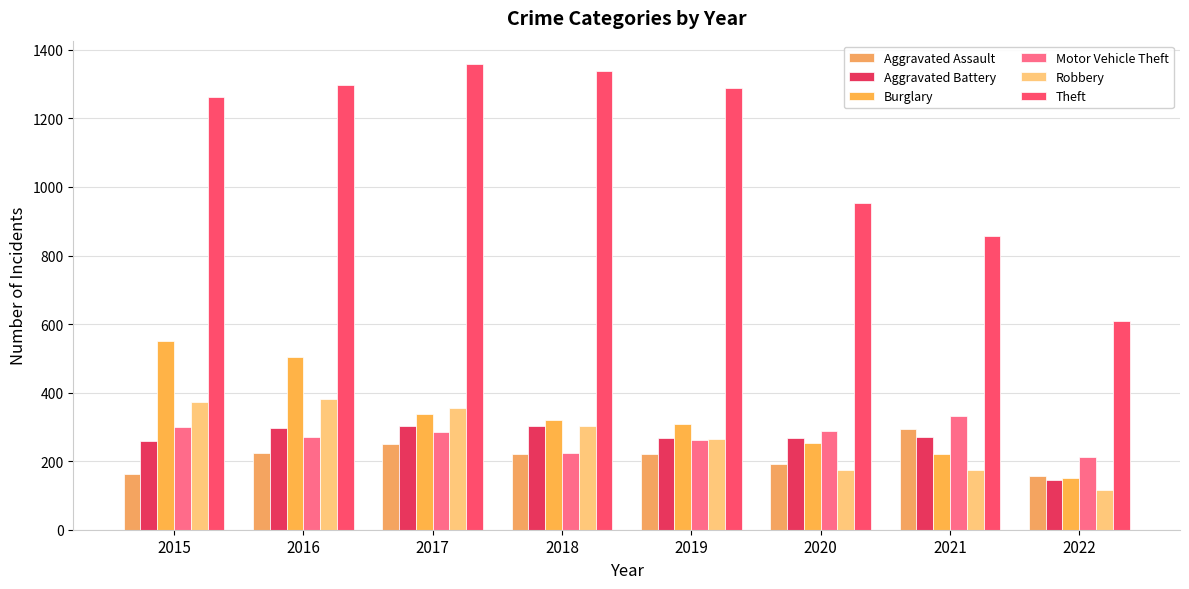

What is the minimum value shown in the chart?

116